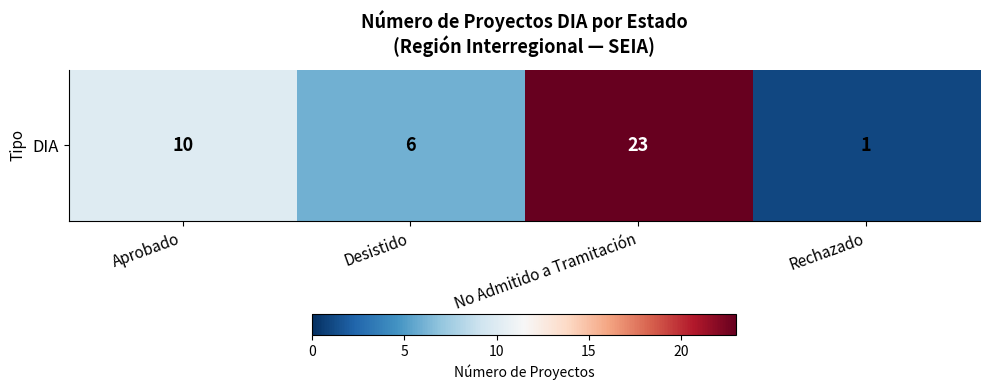

Count the values in the range 6 to 23.

3